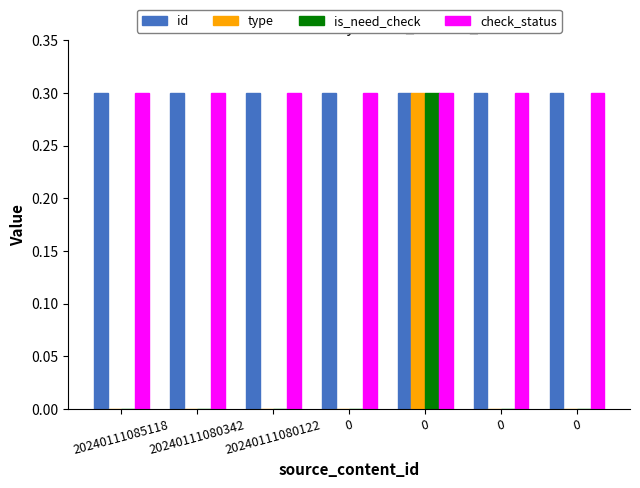

At which label does check_status reach its peak?

20240111085118